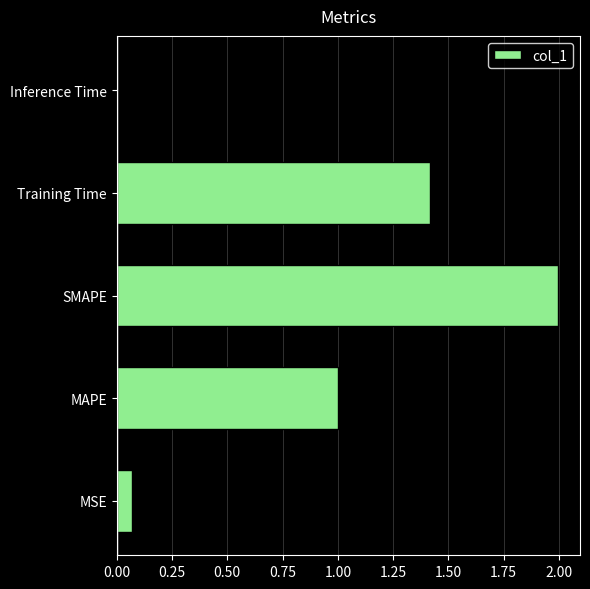

Rank the categories by value from lowest to highest.

Inference Time, MSE, MAPE, Training Time, SMAPE